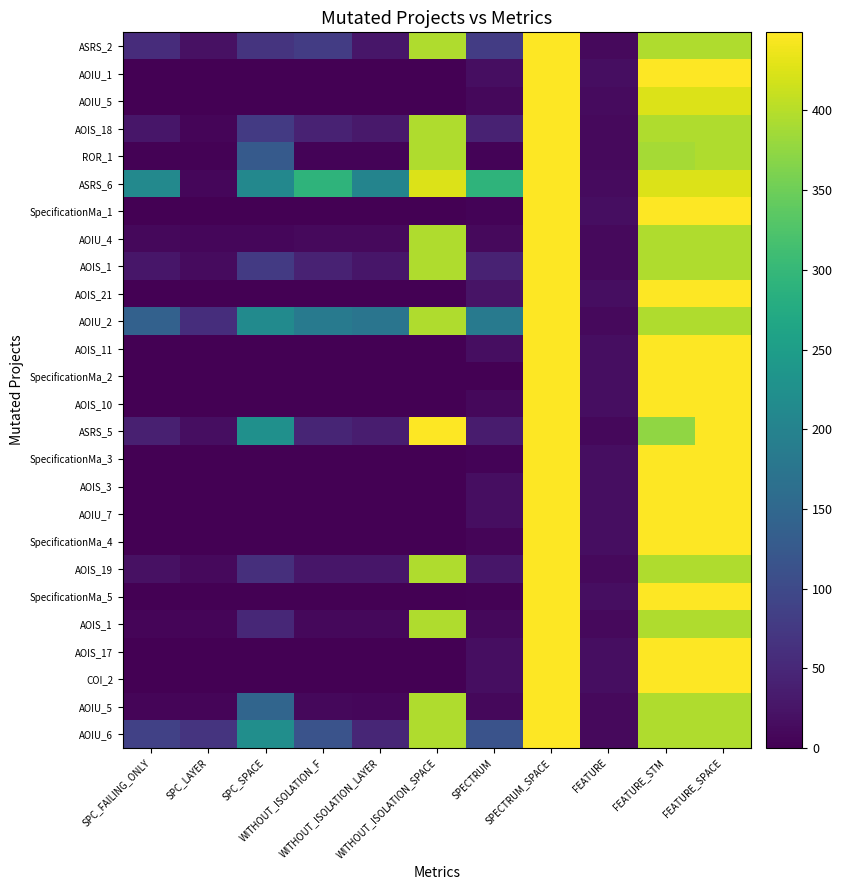

What is the total value across all series at FEATURE_STM?

11014